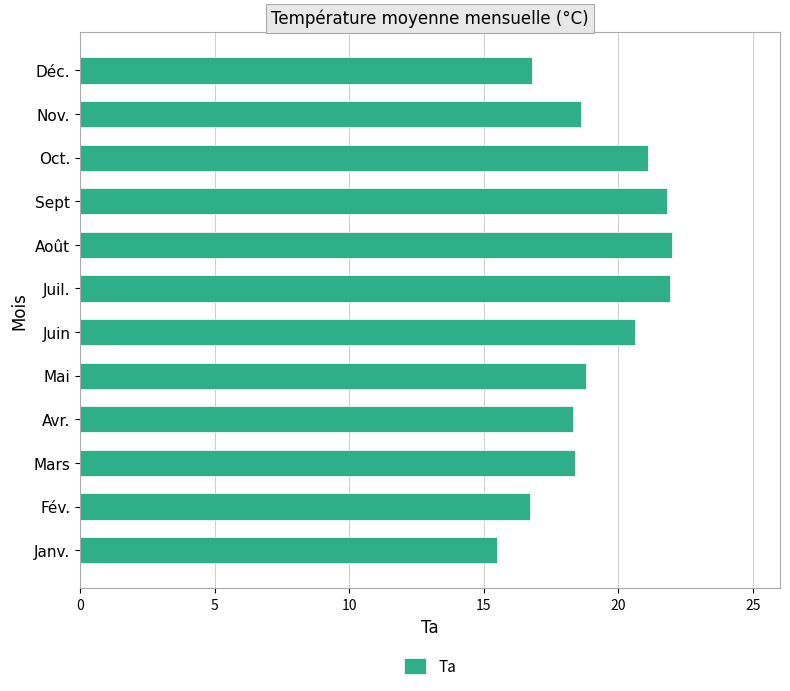

What is the change in value from Oct. to Nov.?

-2.5